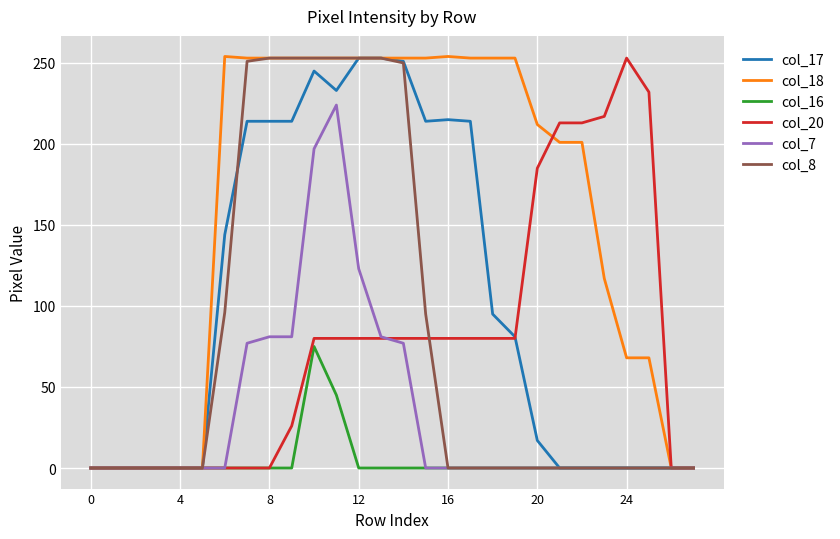

Which series has the largest total across all categories?

col_18